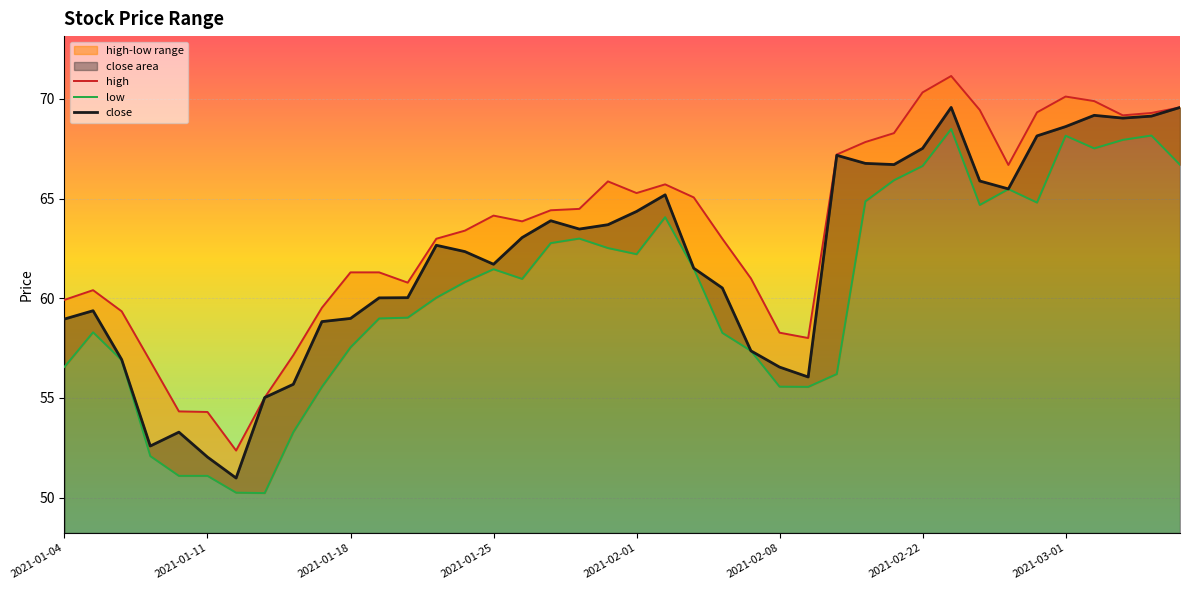

Where is close nearest to the value 60?

11